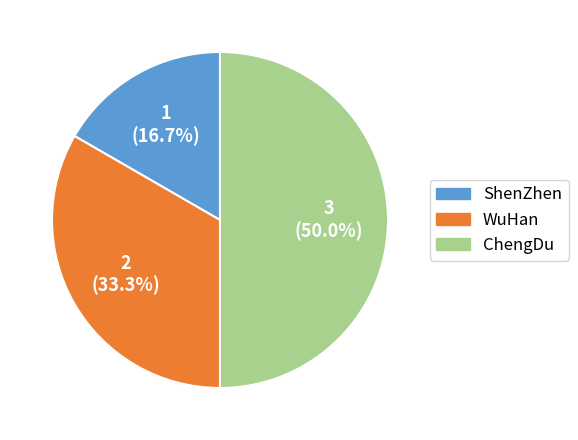

The WuHan slice represents 22% of the pie. True or false?

False